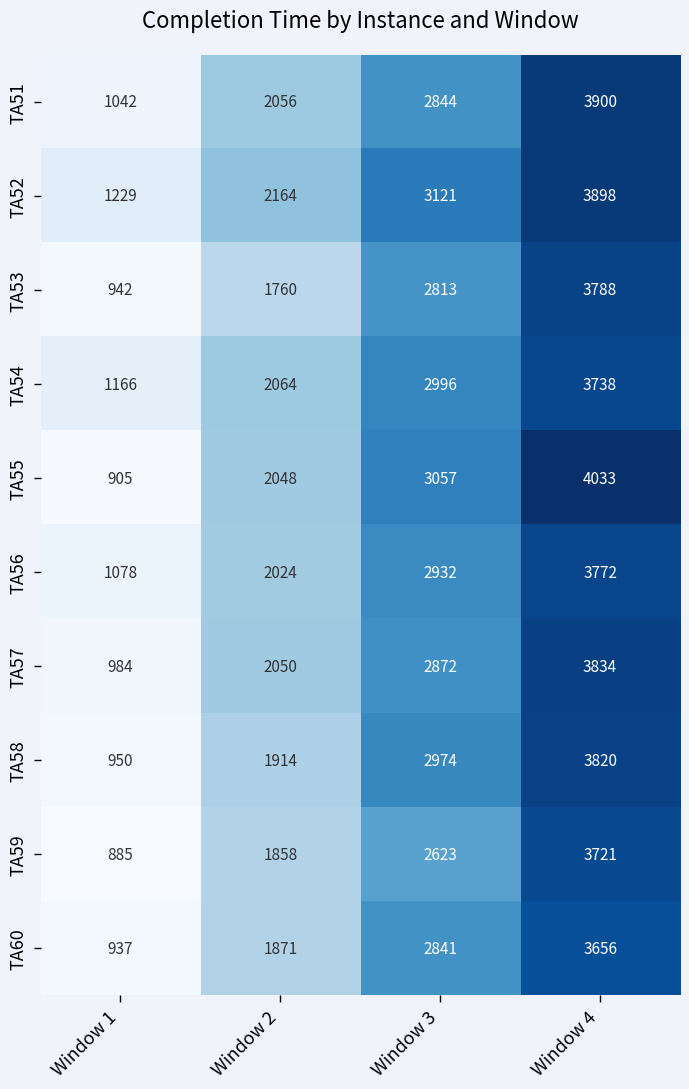

What is the average value of the TA52 series?

2603